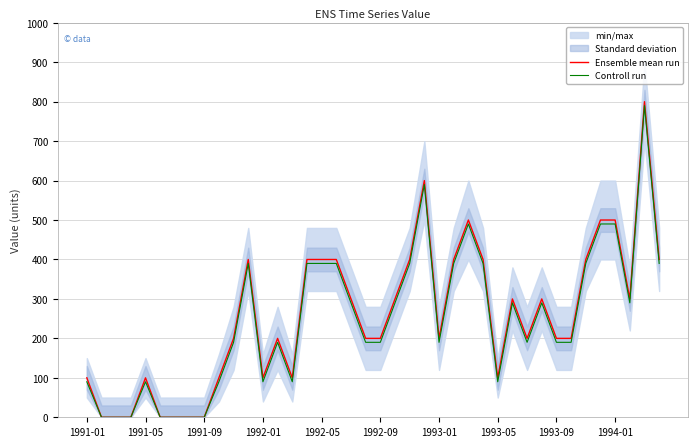

How many lines are shown in the chart?

2